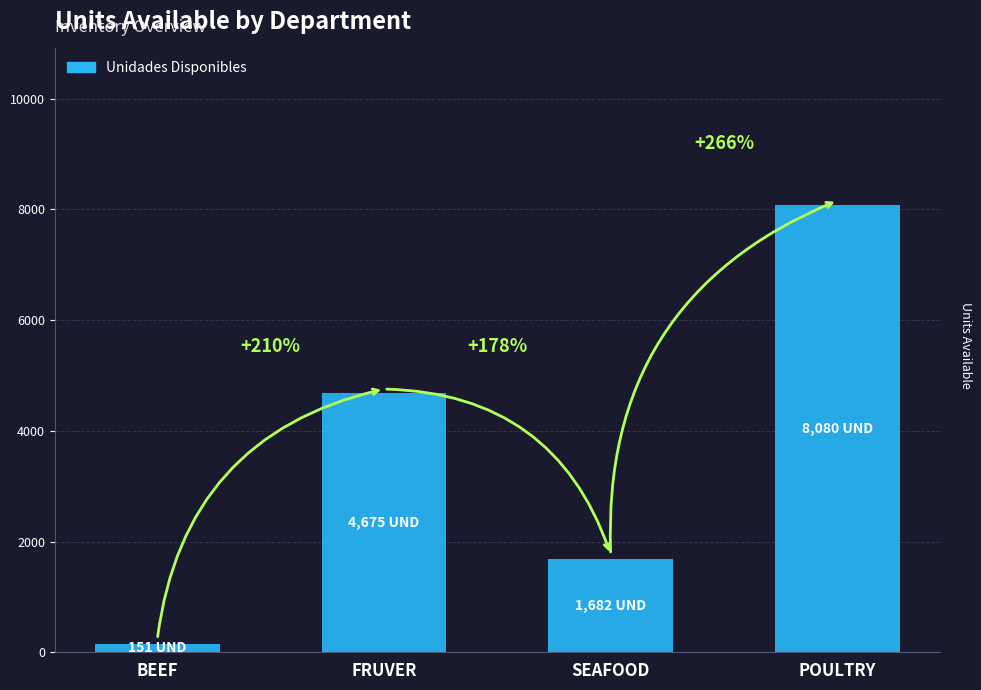

True or false: the data shows 4675.0 at FRUVER.

True